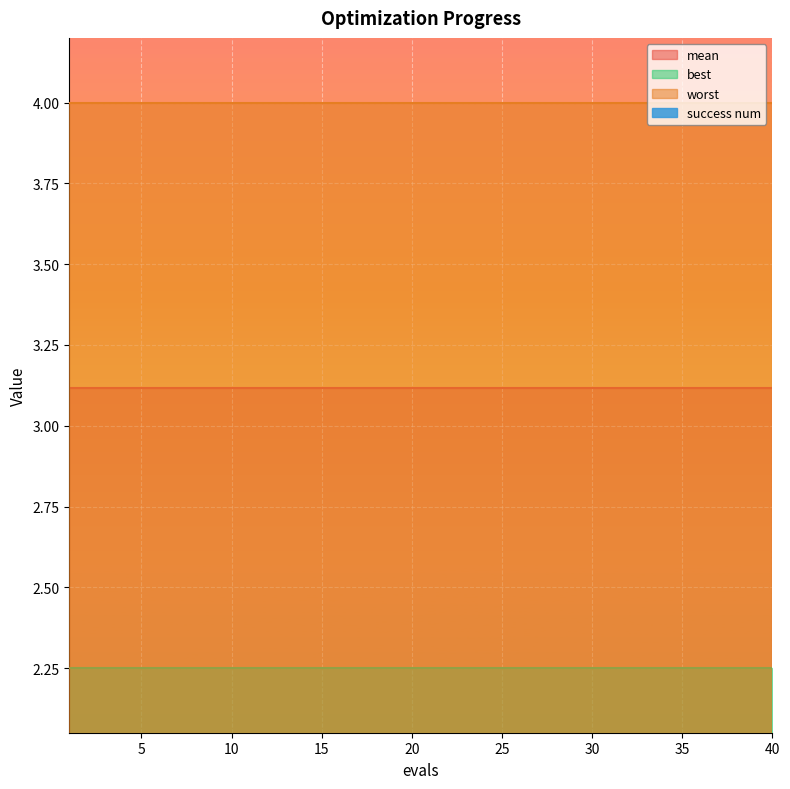

Reading right to left, transcribe all the data shown in this chart.

mean: 3.1	3.1	3.1	3.1	3.1	3.1	3.1	3.1	3.1	3.1	3.1	3.1	3.1	3.1	3.1	3.1	3.1	3.1	3.1	3.1	3.1	3.1	3.1	3.1	3.1	3.1	3.1	3.1	3.1	3.1	3.1	3.1	3.1	3.1	3.1	3.1	3.1	3.1	3.1	3.1
best: 2.3	2.3	2.3	2.3	2.3	2.3	2.3	2.3	2.3	2.3	2.3	2.3	2.3	2.3	2.3	2.3	2.3	2.3	2.3	2.3	2.3	2.3	2.3	2.3	2.3	2.3	2.3	2.3	2.3	2.3	2.3	2.3	2.3	2.3	2.3	2.3	2.3	2.3	2.3	2.3
worst: 4.0	4.0	4.0	4.0	4.0	4.0	4.0	4.0	4.0	4.0	4.0	4.0	4.0	4.0	4.0	4.0	4.0	4.0	4.0	4.0	4.0	4.0	4.0	4.0	4.0	4.0	4.0	4.0	4.0	4.0	4.0	4.0	4.0	4.0	4.0	4.0	4.0	4.0	4.0	4.0
success num: 0.0	0.0	0.0	0.0	0.0	0.0	0.0	0.0	0.0	0.0	0.0	0.0	0.0	0.0	0.0	0.0	0.0	0.0	0.0	0.0	0.0	0.0	0.0	0.0	0.0	0.0	0.0	0.0	0.0	0.0	0.0	0.0	0.0	0.0	0.0	0.0	0.0	0.0	0.0	0.0